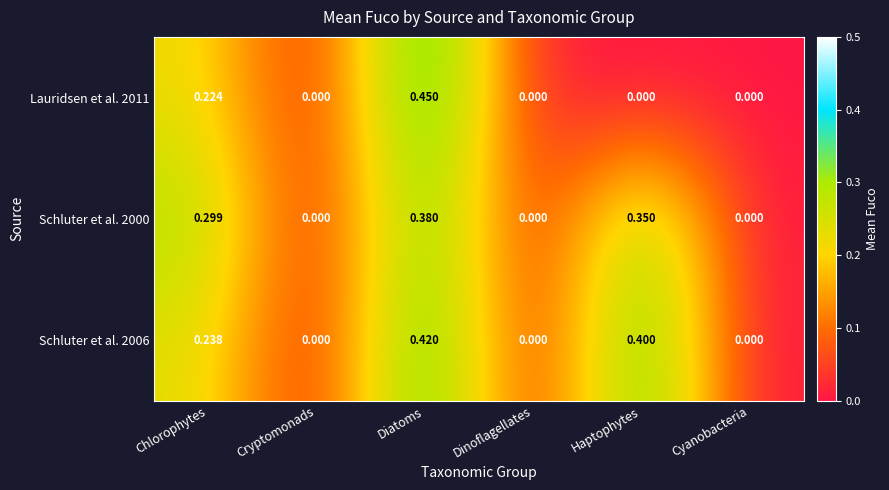

Which category has the highest value across all series?

Diatoms